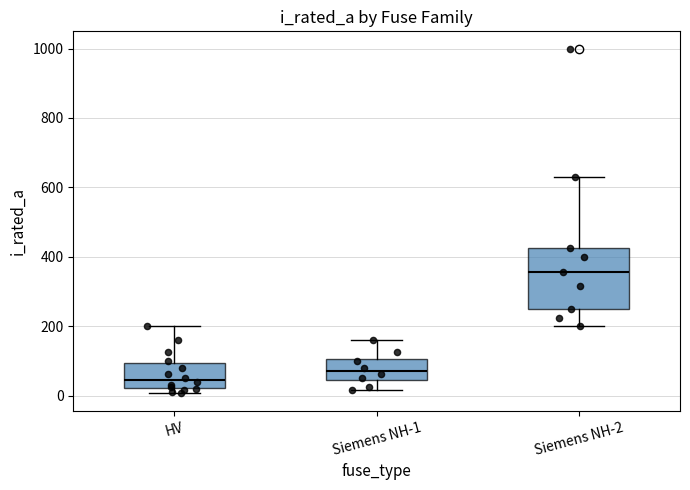

Reading left to right, transcribe this box plot: for each box, give where its median line is, the range the box spans, and where its two whiskers end, as read against the y-axis. The values are not printed on the chart, so give them approximately, as read against the axis.

HV: median 40, box 20 to 100, whiskers 0 to 200
Siemens NH-1: median 80, box 40 to 100, whiskers 20 to 160
Siemens NH-2: median 360, box 260 to 420, whiskers 200 to 640